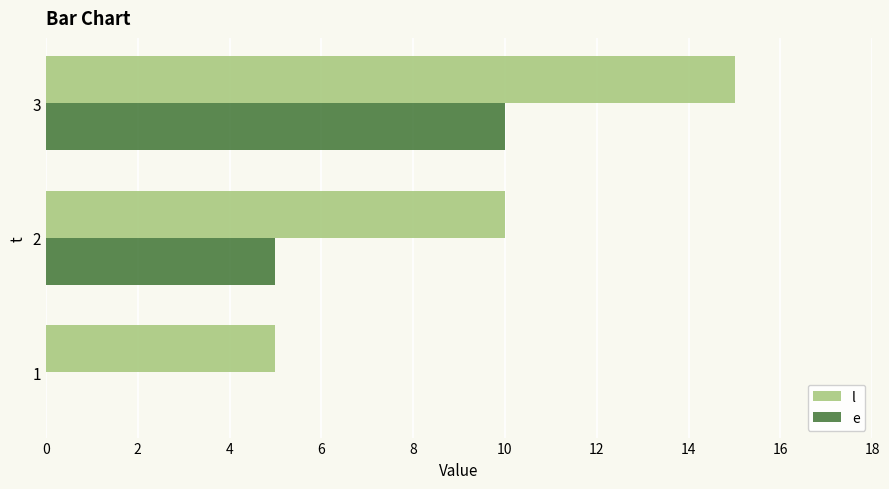

True or false: l has a value of 8 at 1.

False